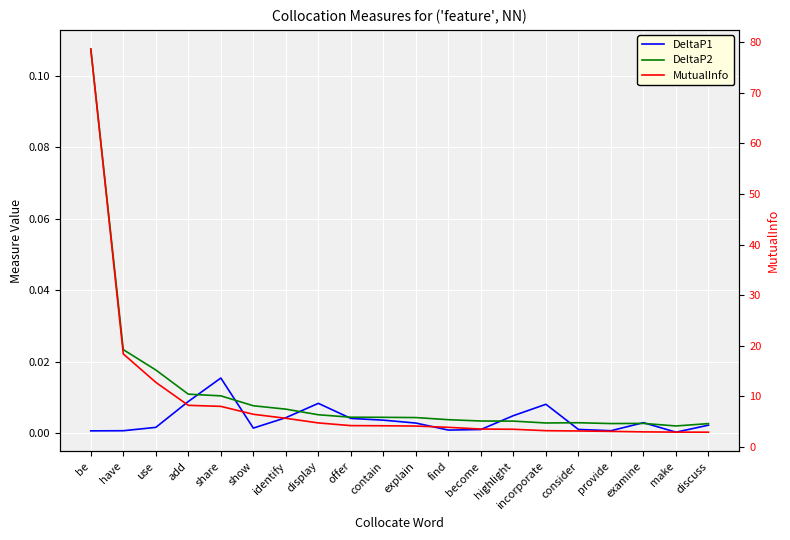

Reading left to right, list all the values displayed in this chart.

DeltaP1: 0.0	0.0	0.0	0.0	0.0	0.0	0.0	0.0	0.0	0.0	0.0	0.0	0.0	0.0	0.0	0.0	0.0	0.0	0.0	0.0
DeltaP2: 0.1	0.0	0.0	0.0	0.0	0.0	0.0	0.0	0.0	0.0	0.0	0.0	0.0	0.0	0.0	0.0	0.0	0.0	0.0	0.0
MutualInfo: 78.6	18.4	12.8	8.2	8.0	6.5	5.7	4.8	4.2	4.2	4.1	3.9	3.5	3.5	3.2	3.2	3.1	3.0	2.9	2.9